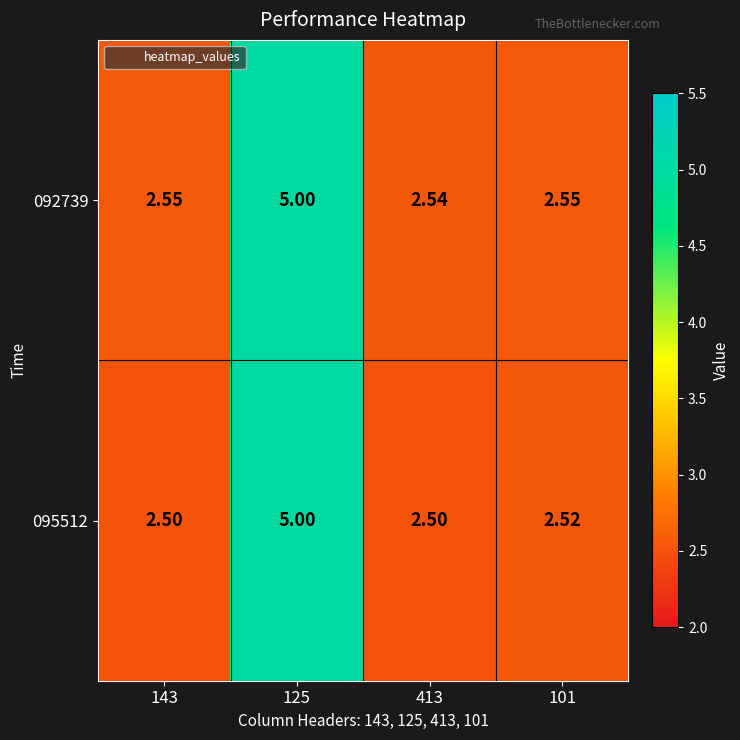

List the series in order of their overall mean, lowest first.

095512, 092739